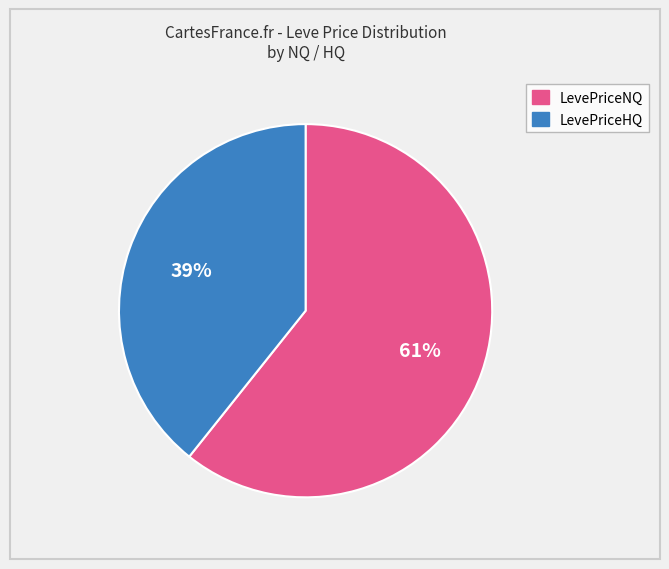

Is there a majority slice in this chart?

Yes